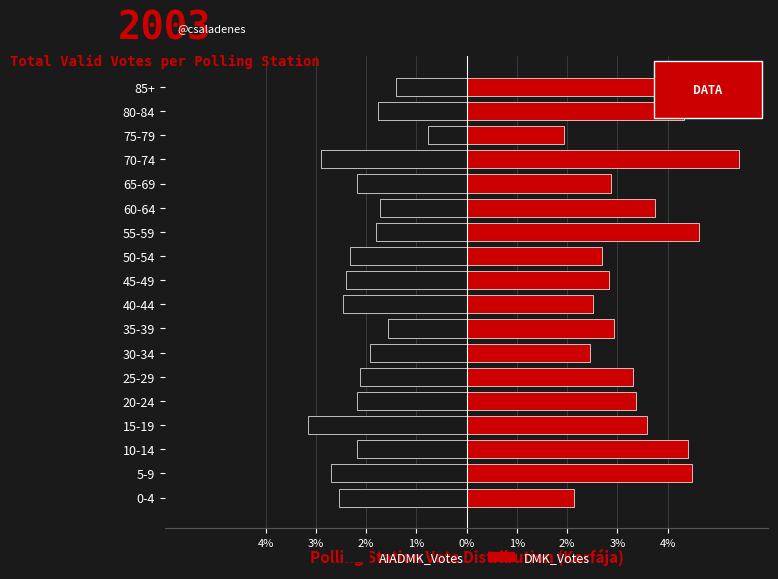

The DMK_Votes series shows 7.1 at 85+. True or false?

False